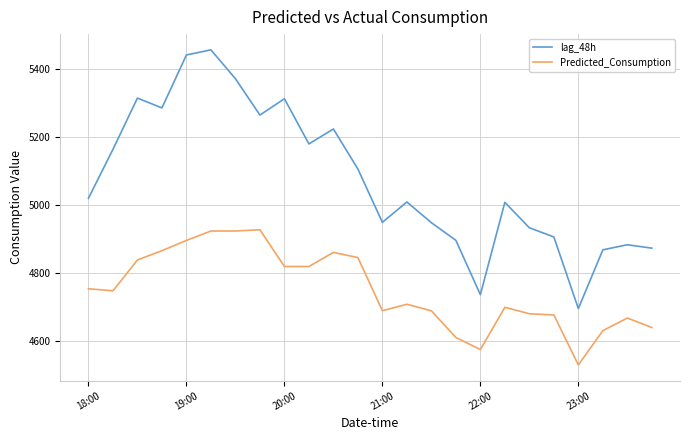

True or false: lag_48h and Predicted_Consumption cross at least once.

False